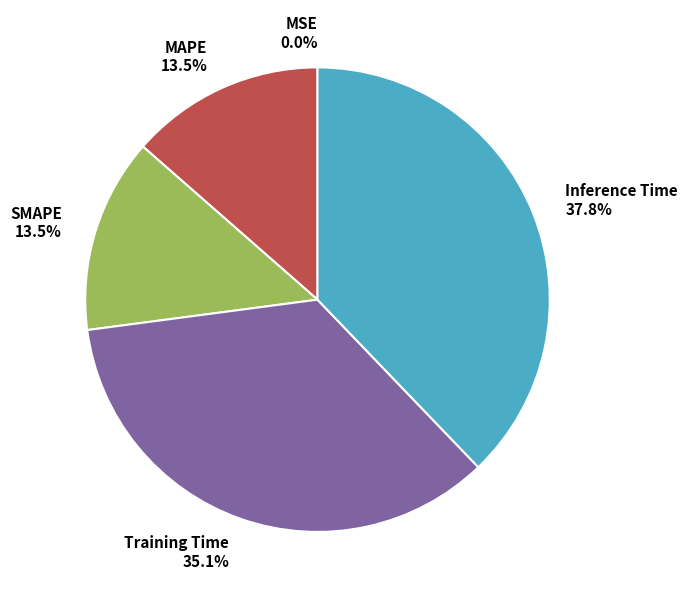

The Inference Time slice represents 31% of the pie. True or false?

False